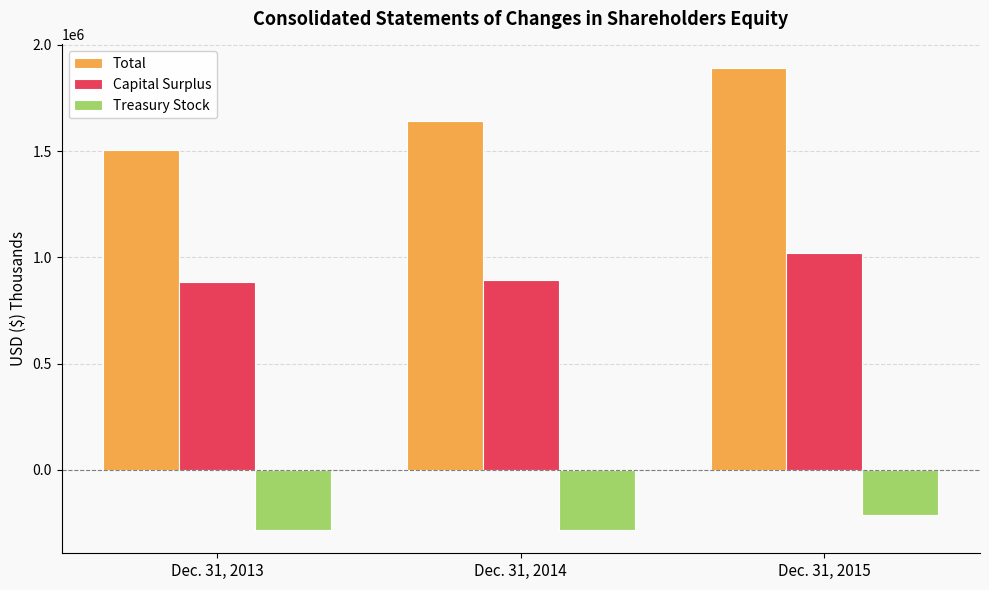

Which series has the largest range (max minus min)?

Total